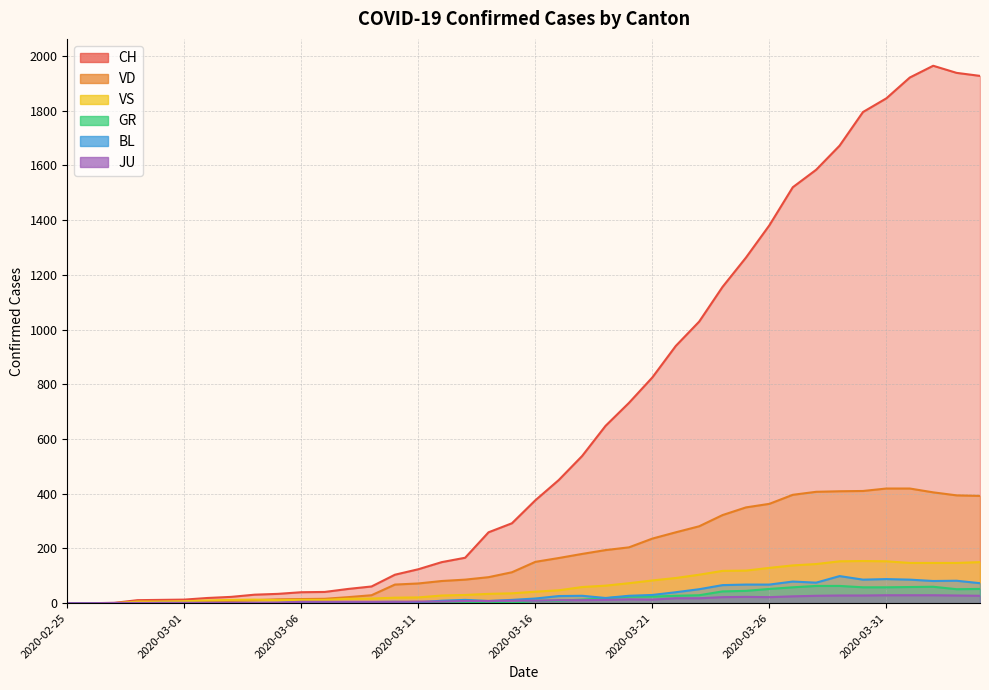

What is the label of the 9th point from the left?

2020-03-04